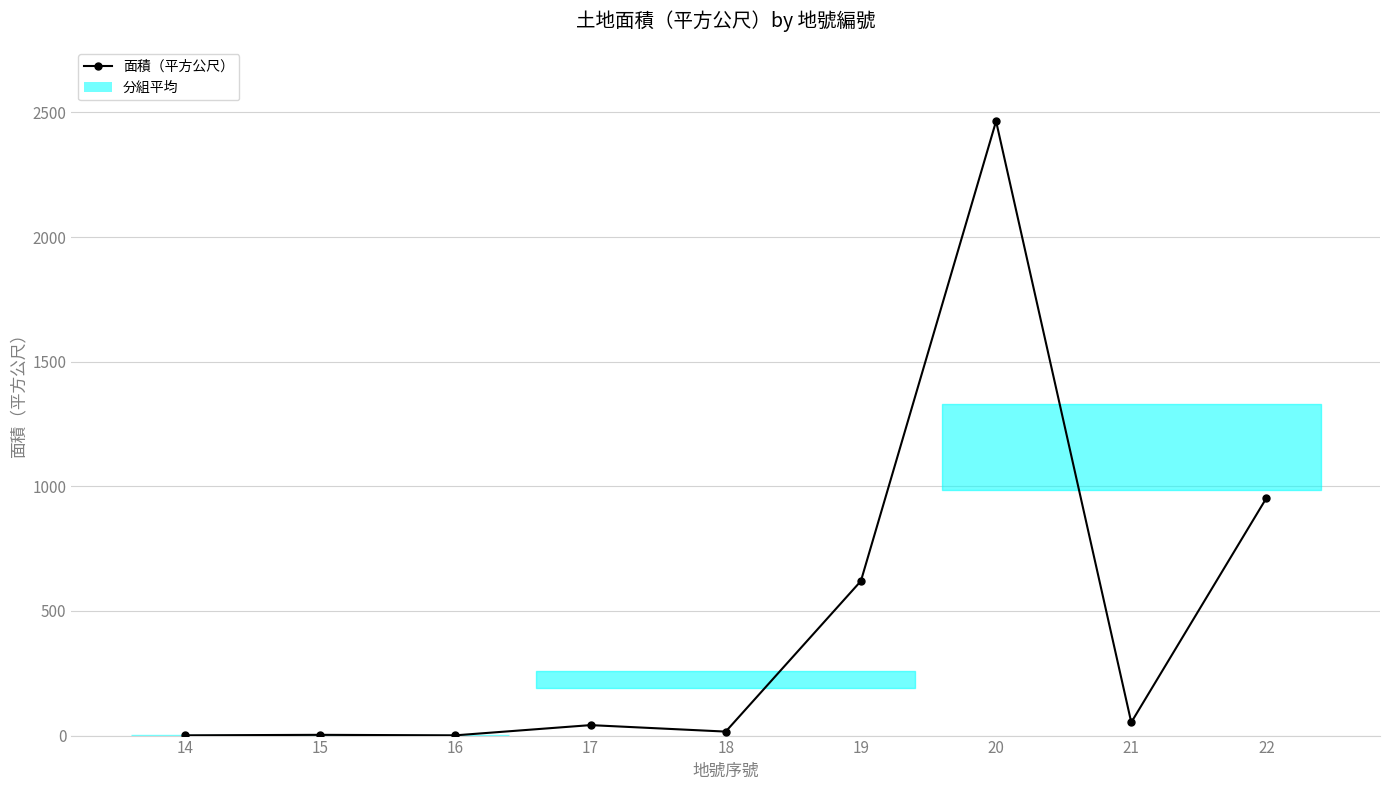

What is the change in value from 14 to 17?

+41.0